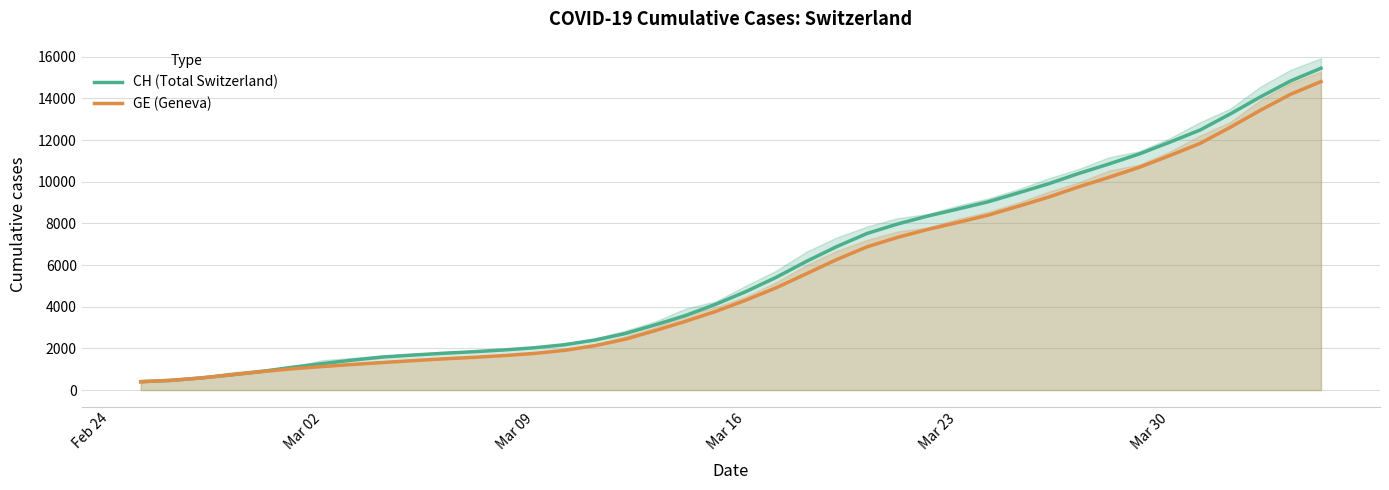

The value of GE (Geneva) at Mar 30 is 3338.7. True or false?

False